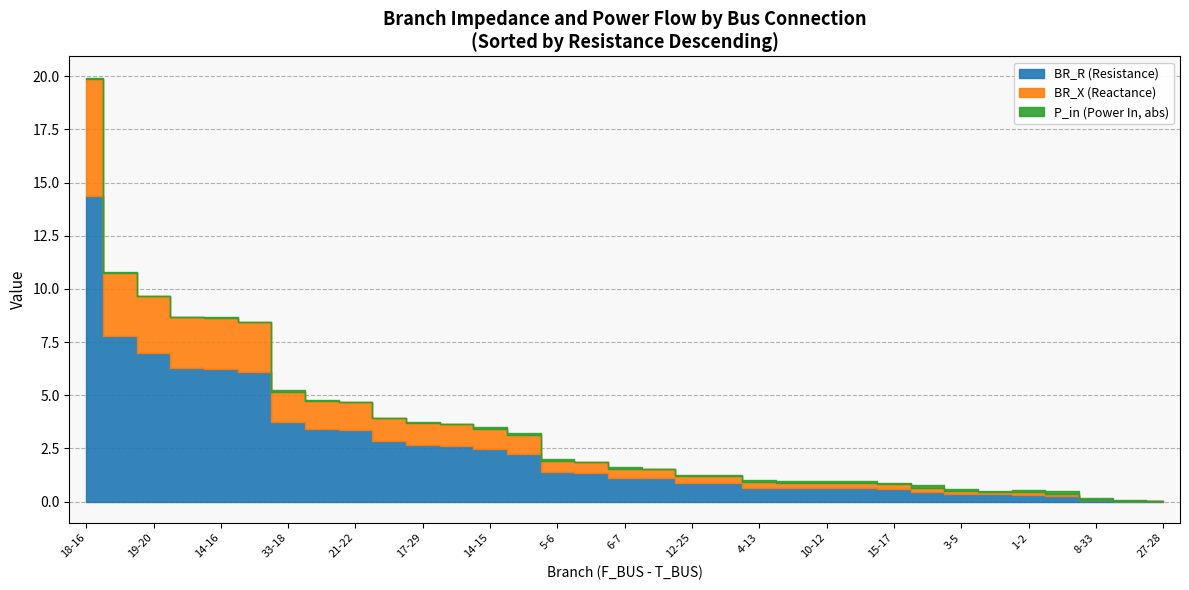

The value of P_in_abs at 9-10 is 0.1. True or false?

False